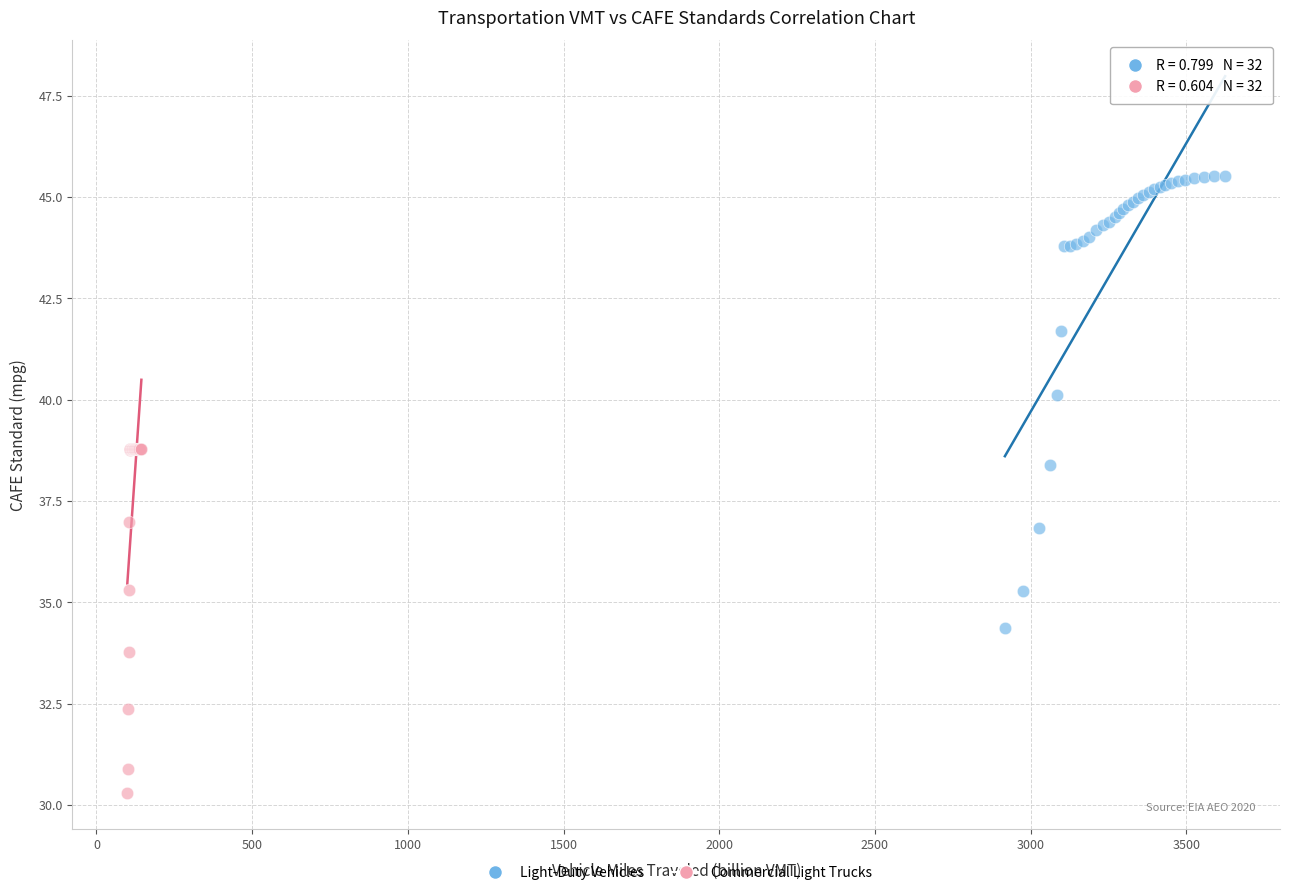

Which series contains the lowest Y value?

Commercial Light Trucks